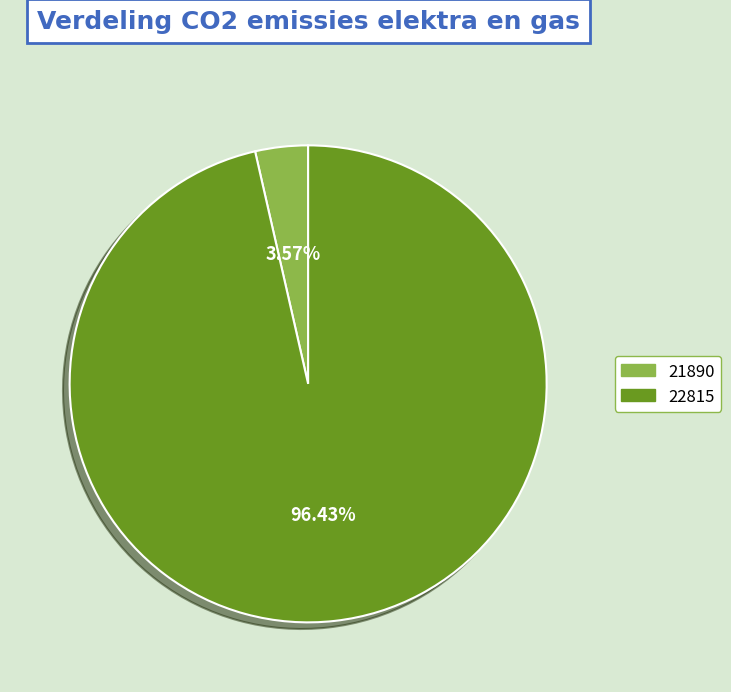

How many segments does this pie chart have?

2